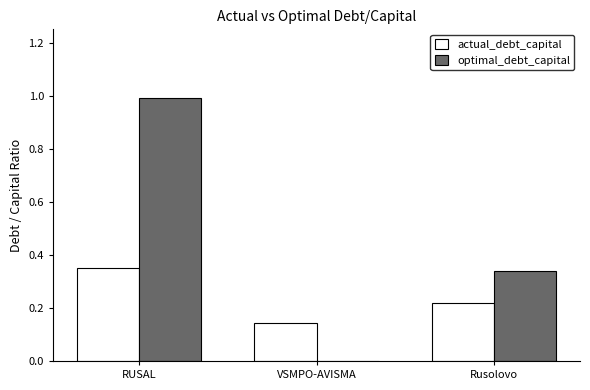

At which label is actual_debt_capital closest to 0?

VSMPO-AVISMA